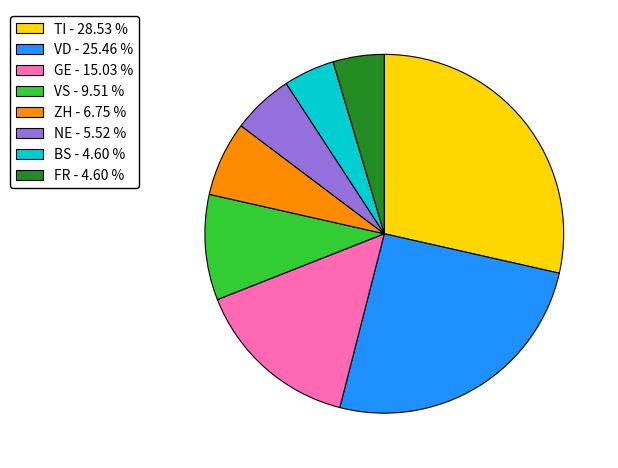

Between FR - 4.60 % and GE - 15.03 %, which is larger?

GE - 15.03 %